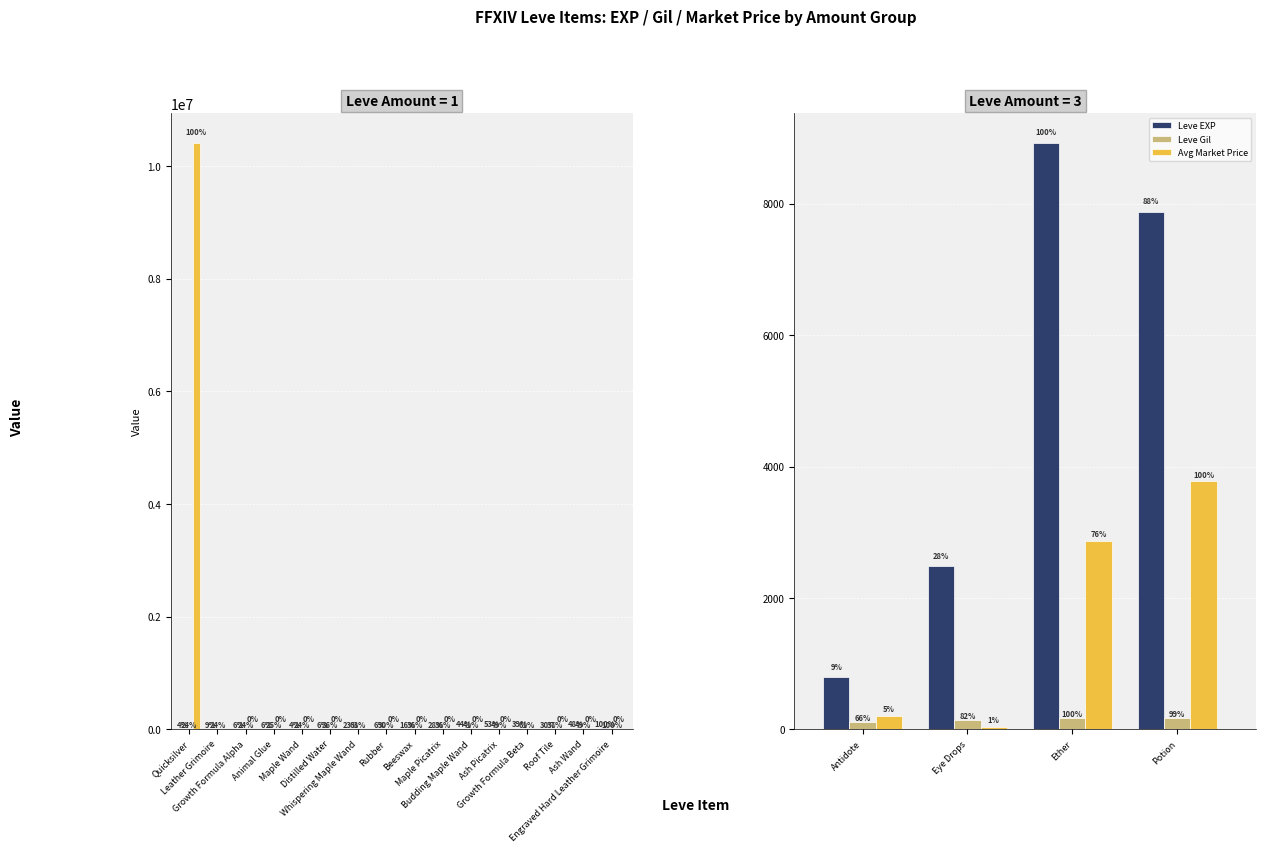

What is the average value of the Avg Market Price series?

1719